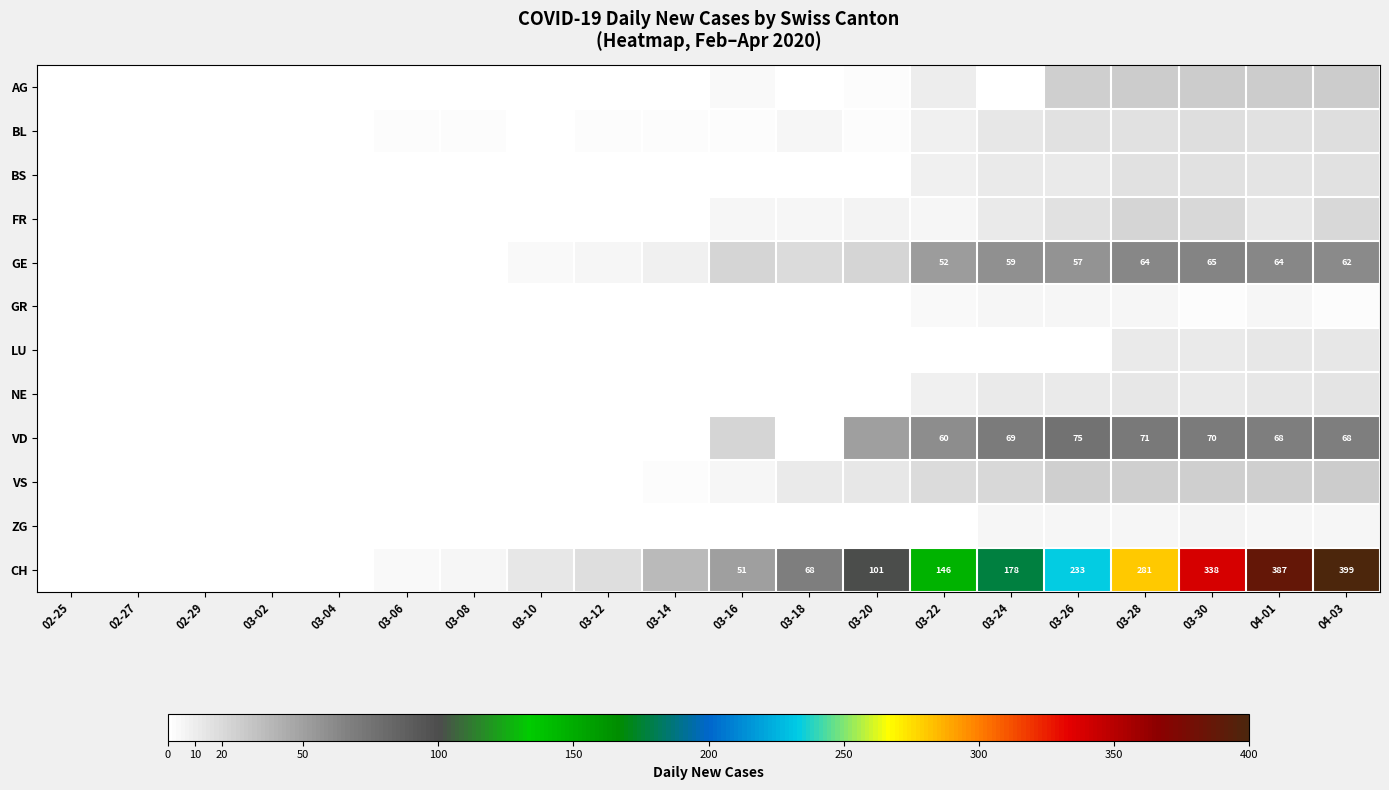

How many series are shown in this chart?

12